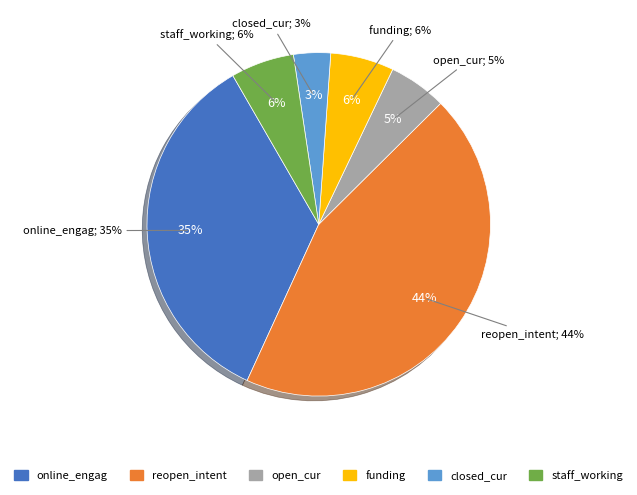

Which category has the smallest portion of the pie?

closed_cur